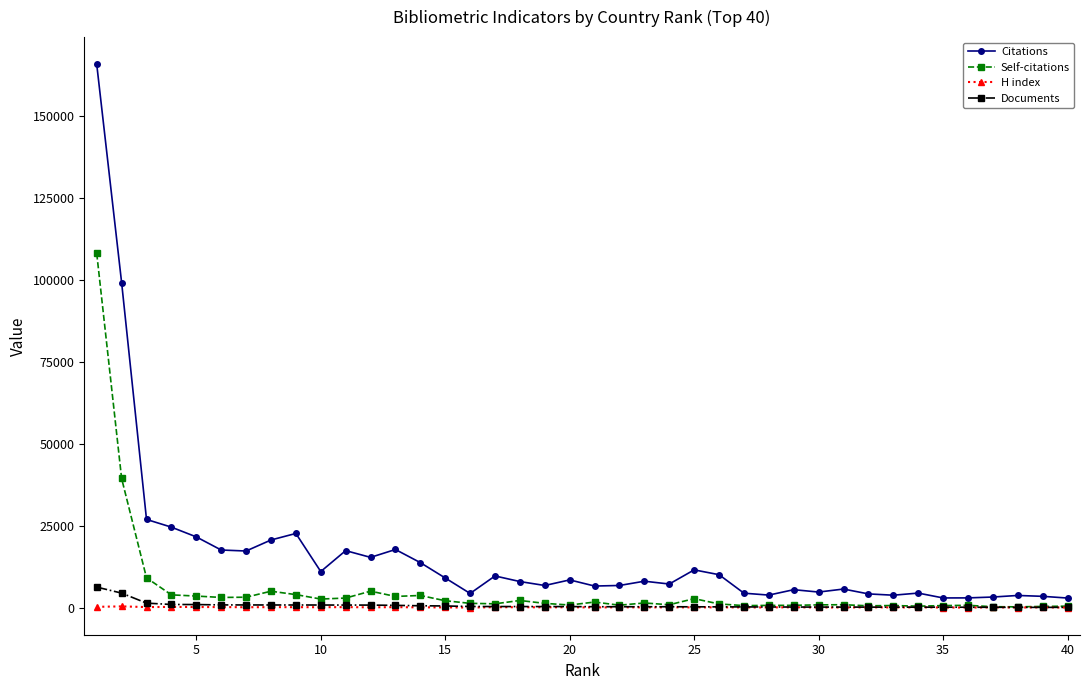

What is the highest value of the Documents series?

6319